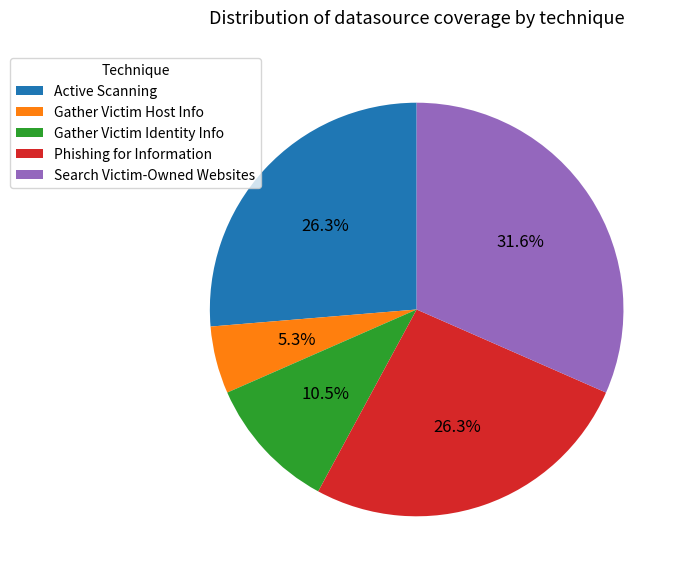

What percentage do Gather Victim Identity Info and Search Victim-Owned Websites together represent?

42.1%